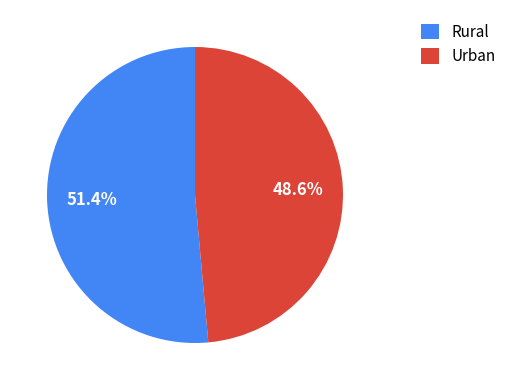

Which slice is the smallest?

Urban